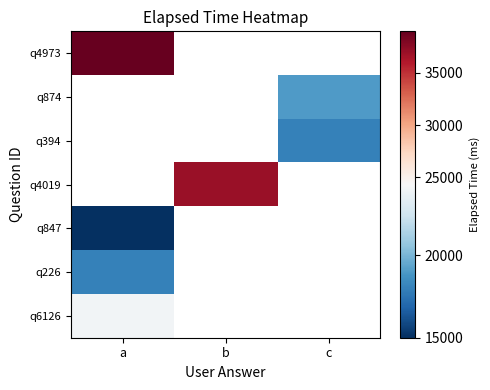

Count the number of categories in the chart.

3